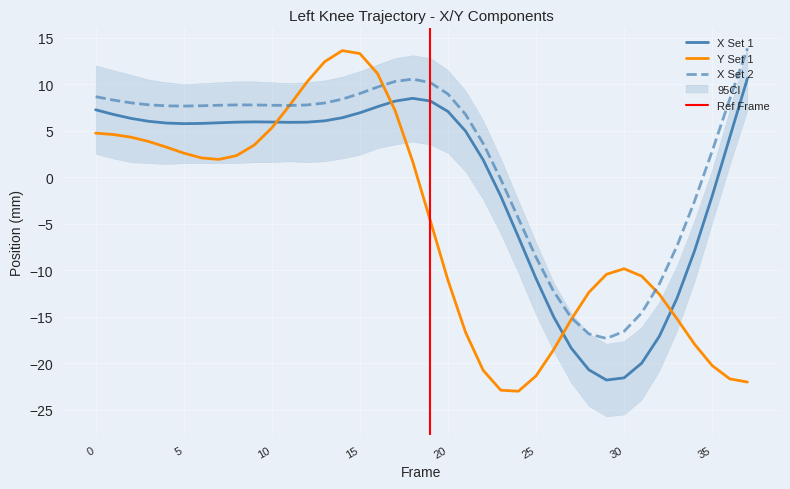

The value of X (Left Knee - Set 1) at 29 is -15.1. True or false?

False